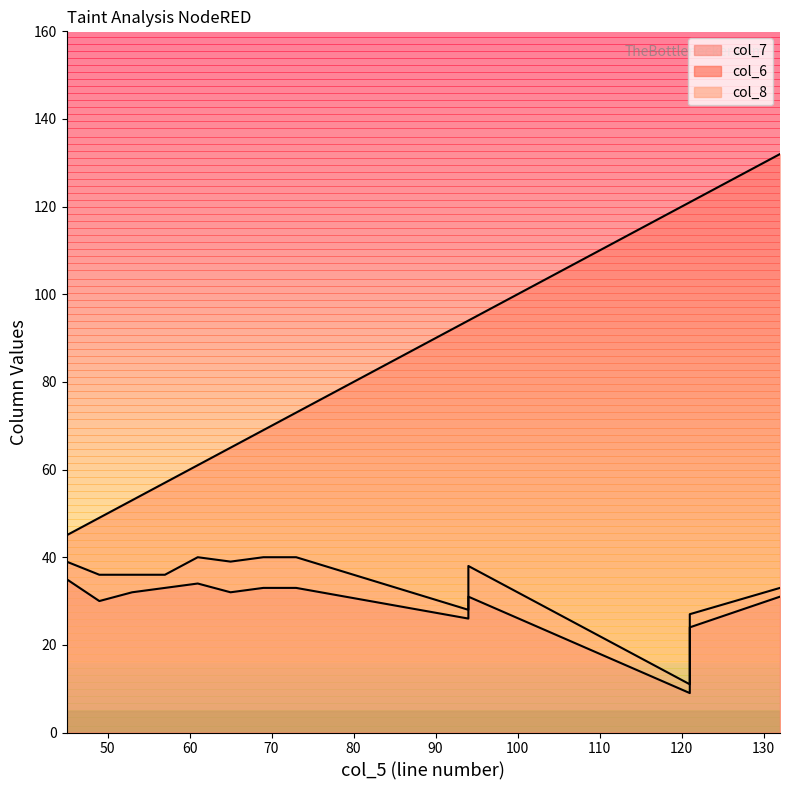

What is the sum of the col_7 values at 94 and 69?

59